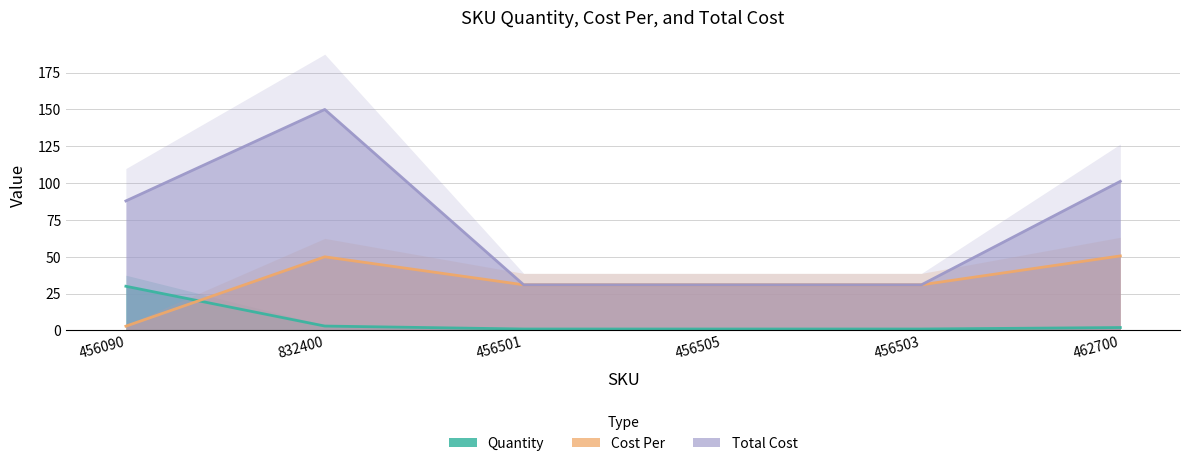

Is the value of Cost Per at 462700 greater than the value of Quantity at 456090?

Yes